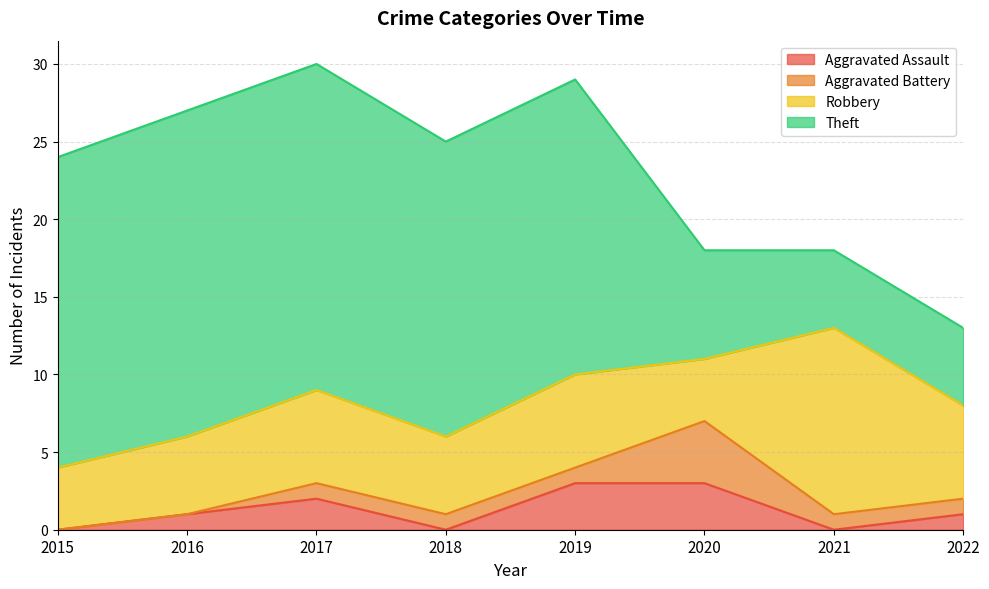

How many distinct data groups are displayed?

4